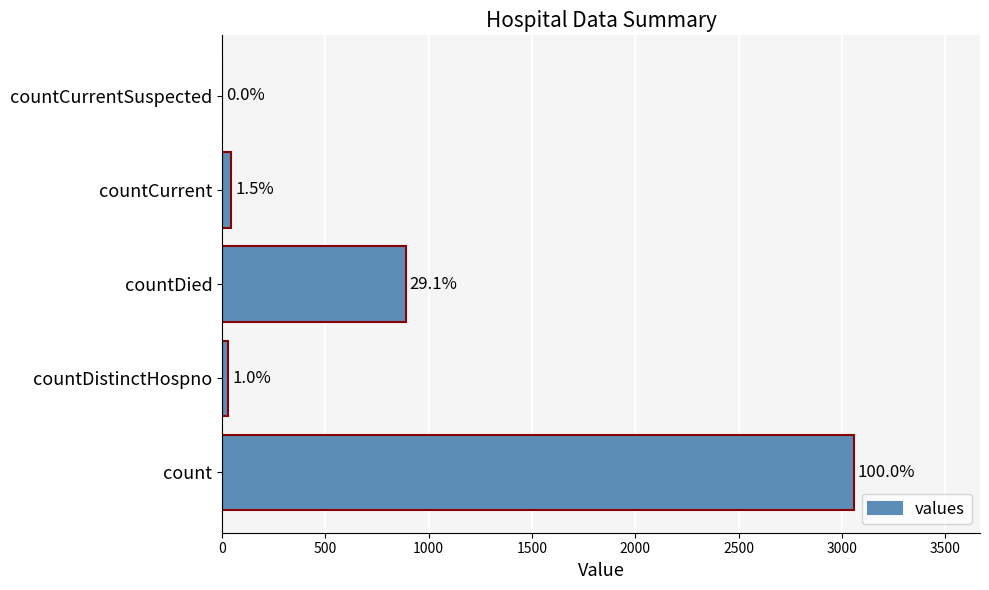

How many distinct data groups are displayed?

1